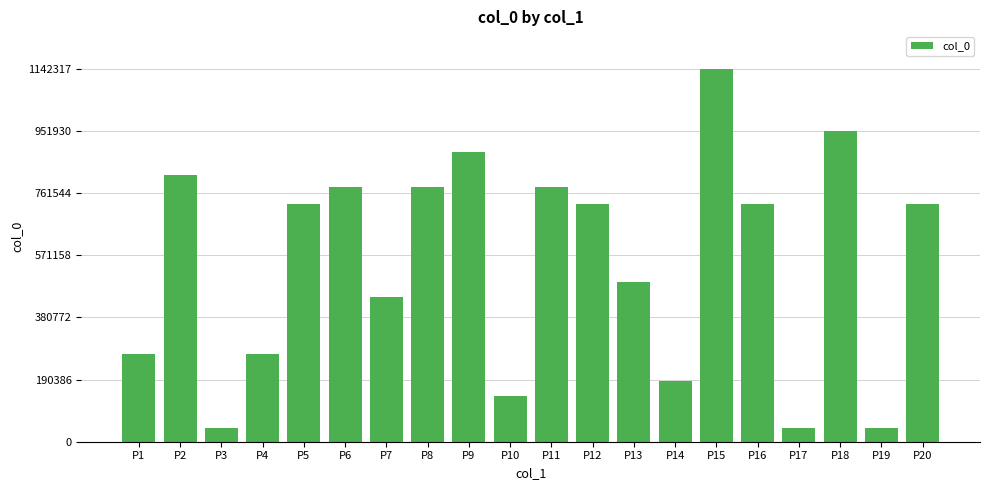

The chart shows a value of 185277 at P14. True or false?

True